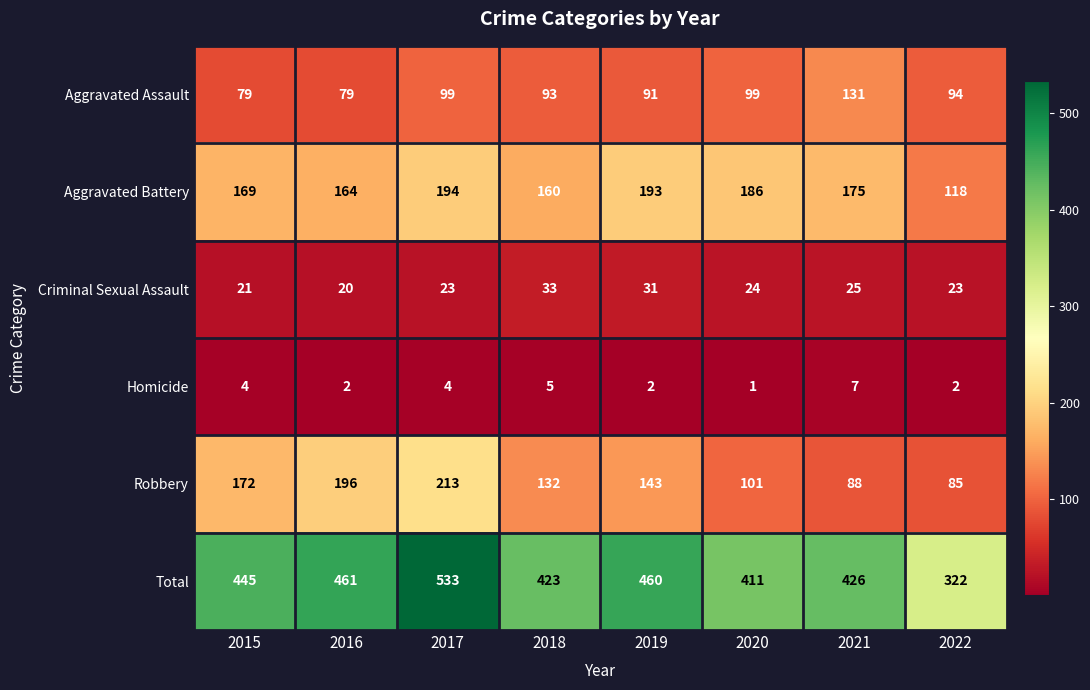

Where does the Aggravated Battery series first go above 175?

2017